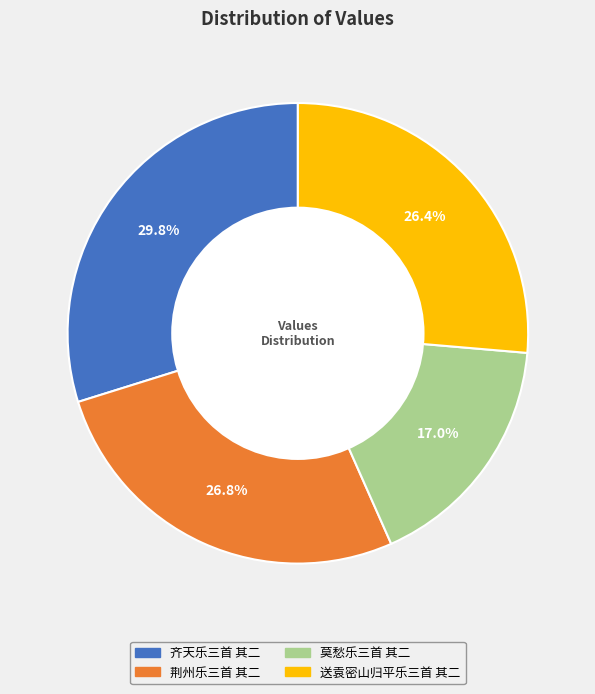

Is there any slice that represents more than half of the pie?

No